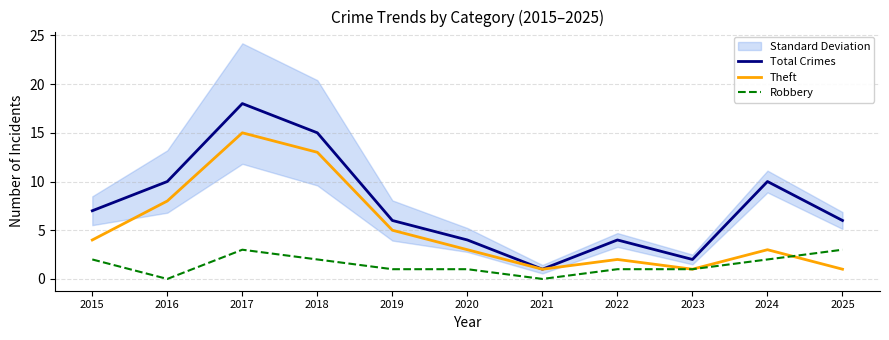

List the labels in order of Theft value, smallest first.

2021, 2023, 2025, 2022, 2020, 2024, 2015, 2019, 2016, 2018, 2017